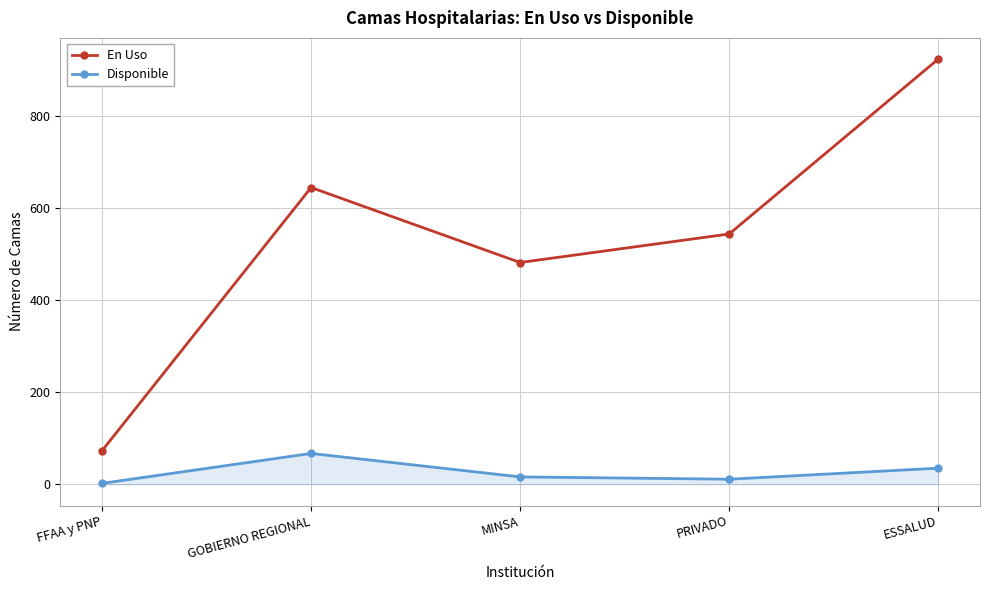

What is the label of the 2nd point from the left?

GOBIERNO REGIONAL